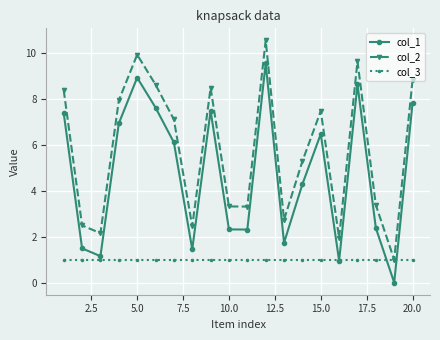

Rank the series by their average value, from lowest to highest.

col_3, col_1, col_2